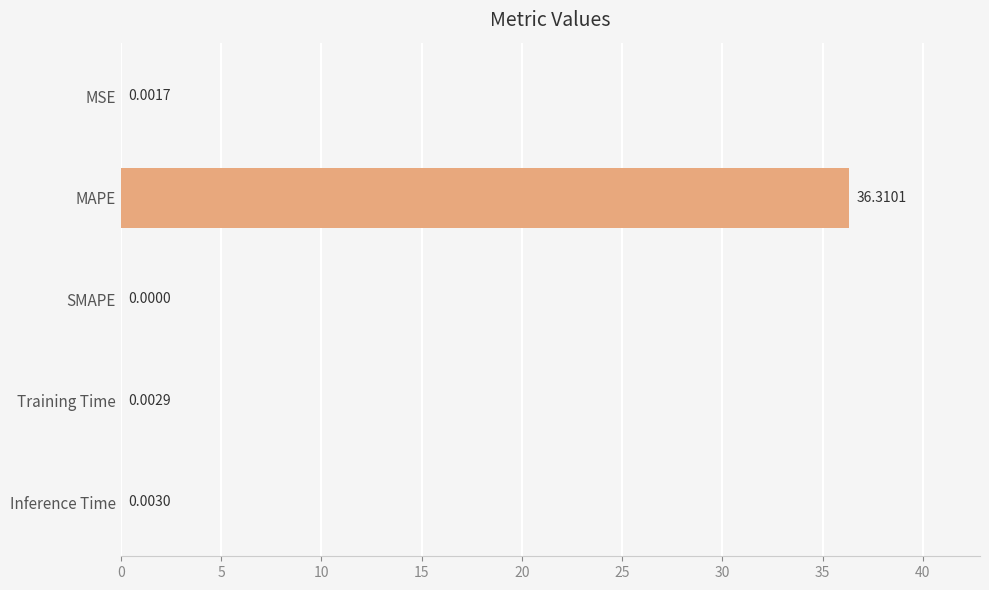

What is the sum of all values?

36.3